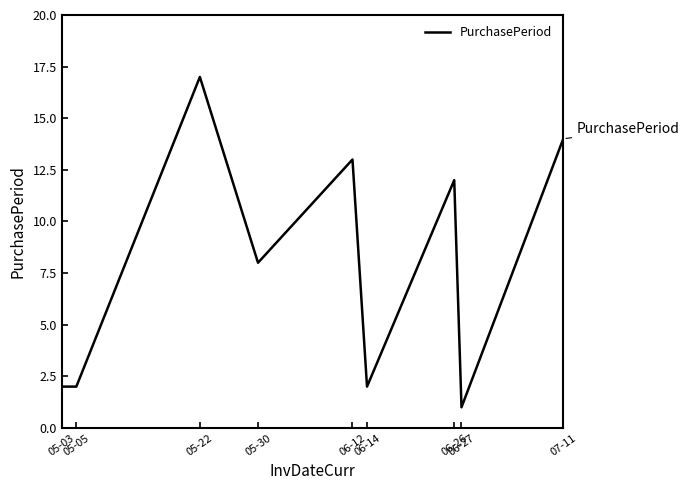

What is the difference between the maximum and minimum values?

16